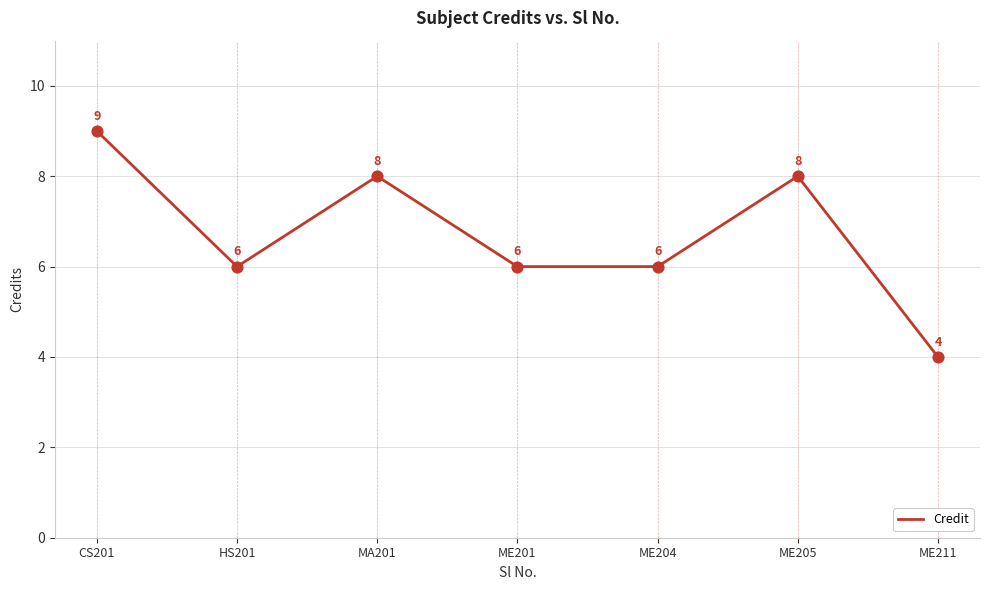

What is the change in value from MA201 to ME204?

-2